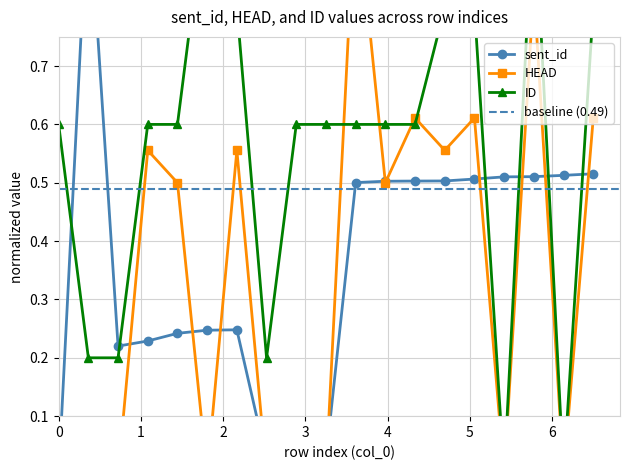

Reading left to right, list all the values displayed in this chart.

sent_id: 0.0	1.0	0.2	0.2	0.2	0.2	0.2	0.0	0.0	0.0	0.5	0.5	0.5	0.5	0.5	0.5	0.5	0.5	0.5
HEAD: 0.0	0.0	0.0	0.6	0.5	0.0	0.6	0.0	0.0	0.0	1.0	0.5	0.6	0.6	0.6	0.0	0.8	0.0	0.6
ID: 0.6	0.2	0.2	0.6	0.6	1.0	0.8	0.2	0.6	0.6	0.6	0.6	0.6	0.8	0.8	0.0	1.0	0.0	0.8